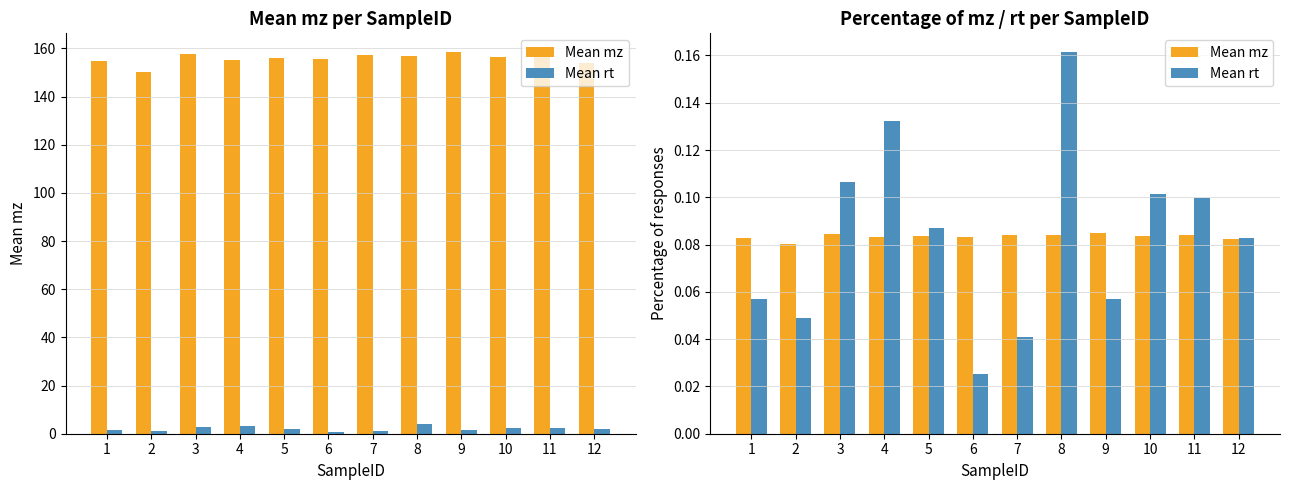

Is the value of Mean rt at 10 greater than the value of Mean mz at 8?

Yes